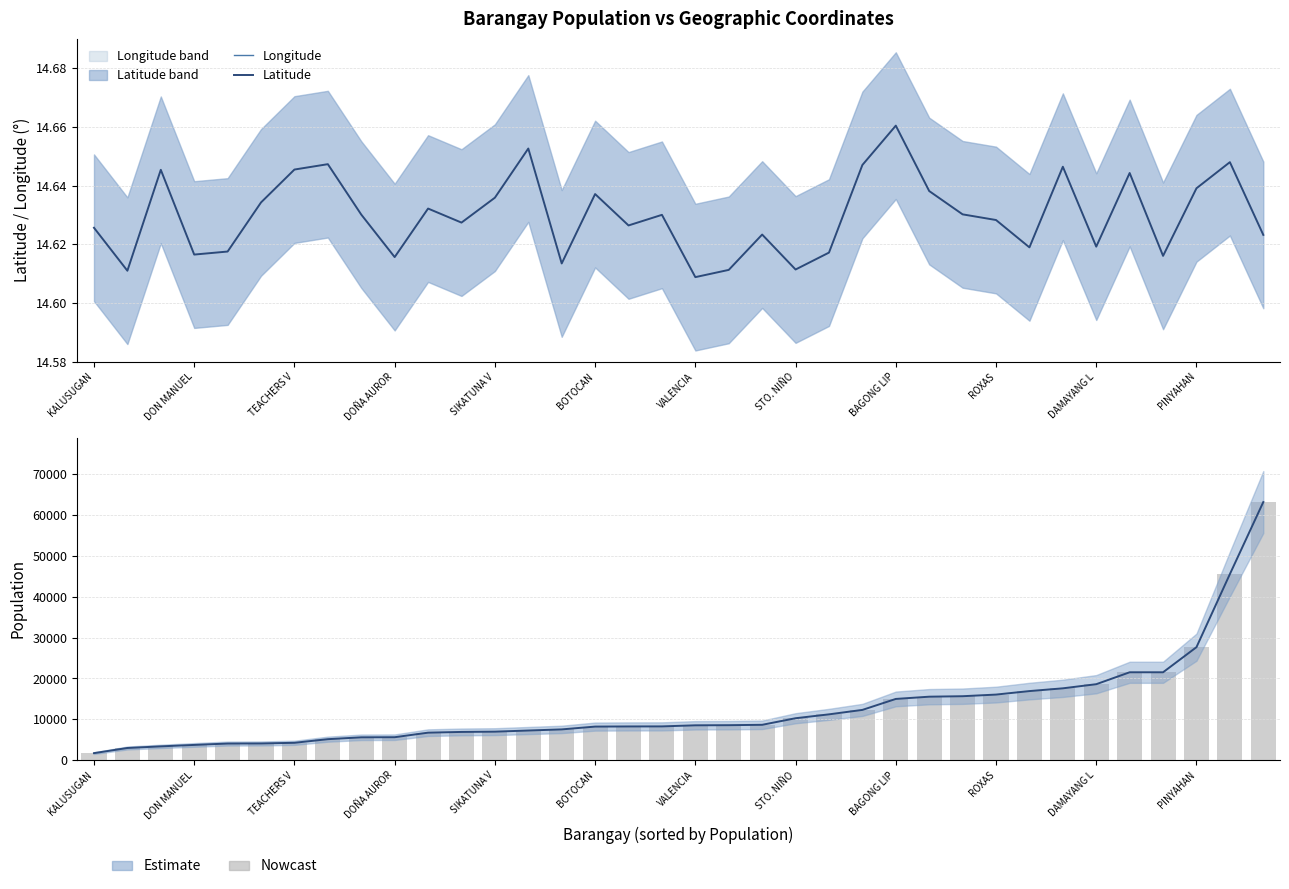

What is the total value across all series at SIKATUNA V?

8313.6